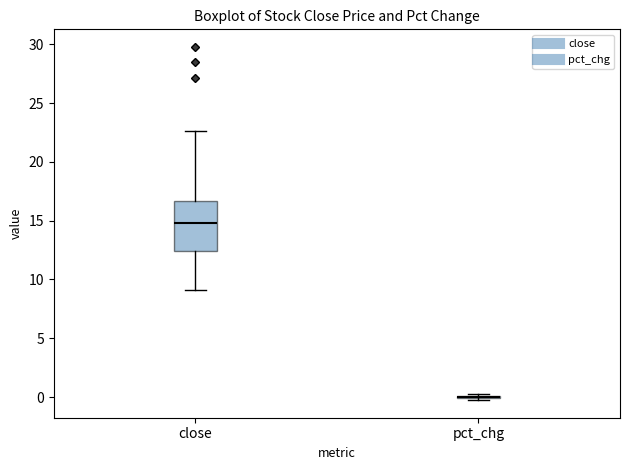

Reading left to right, read every box against the y-axis: the position of its median line, the range the box covers, and the ends of its whiskers. The values are not printed on the chart, so give them approximately, as read against the axis.

close: median 15.0, box 12.5 to 16.5, whiskers 9.0 to 22.5
pct_chg: box collapsed to a line at 0.0, whiskers -0.5 to 0.5